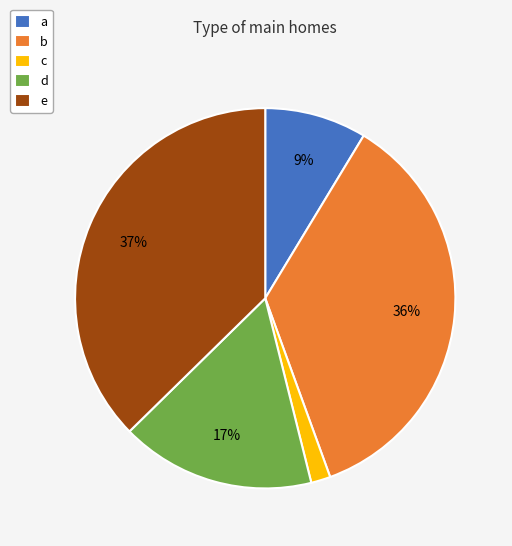

True or false: b accounts for 29% of the total.

False